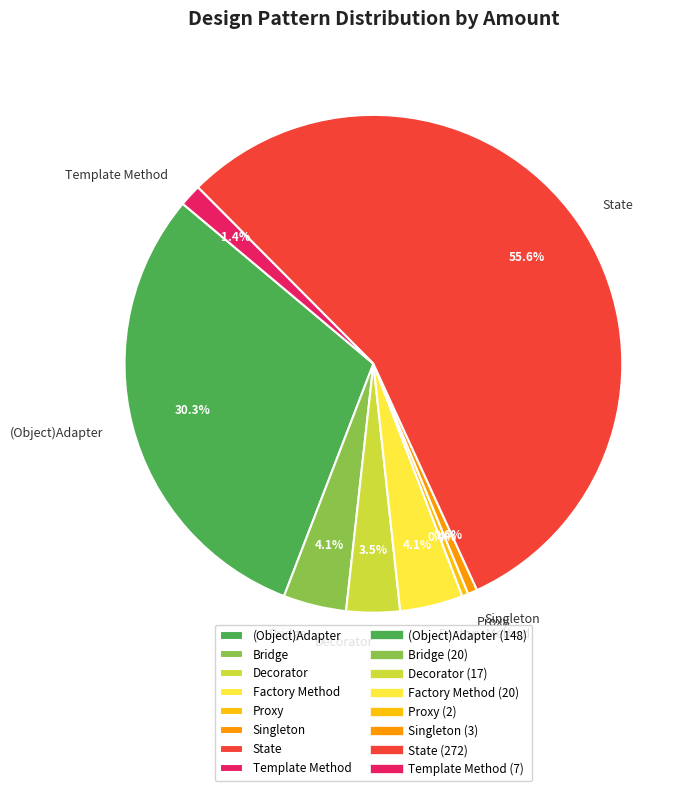

Which category accounts for the majority?

State